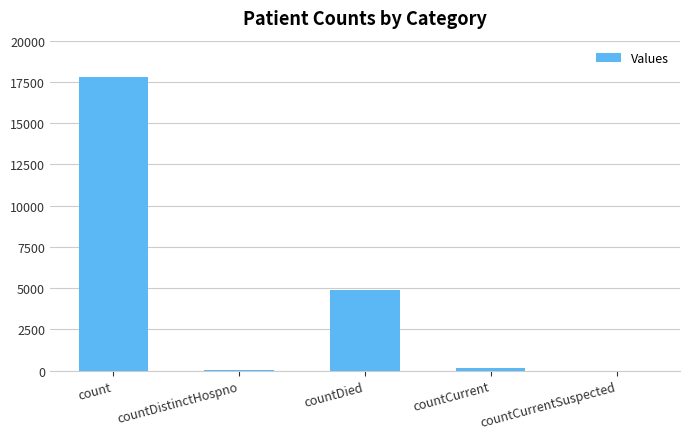

Approximately how many times larger is the value at count compared to countDied?

3.6